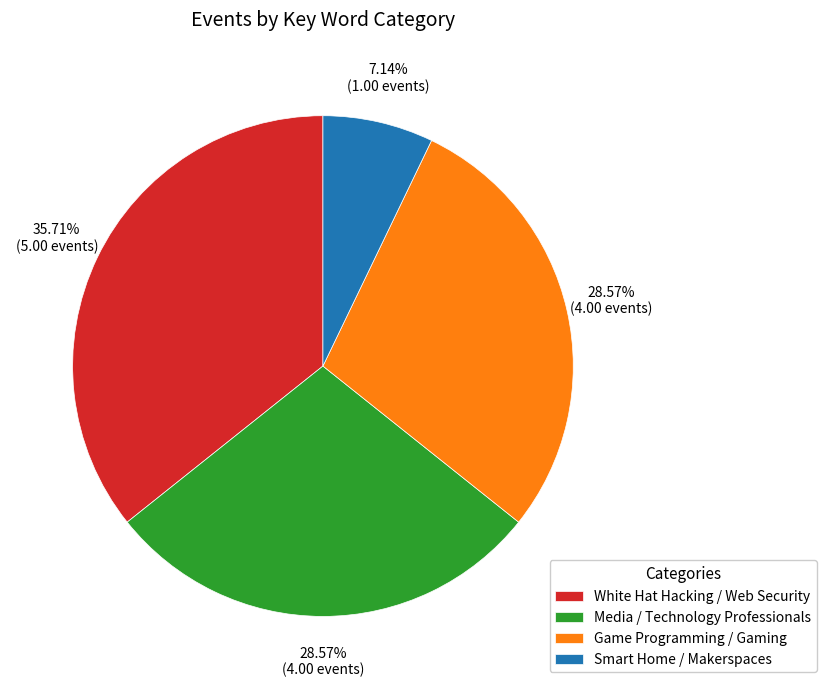

Is it true that Media / Technology Professionals is 29% of the pie?

True